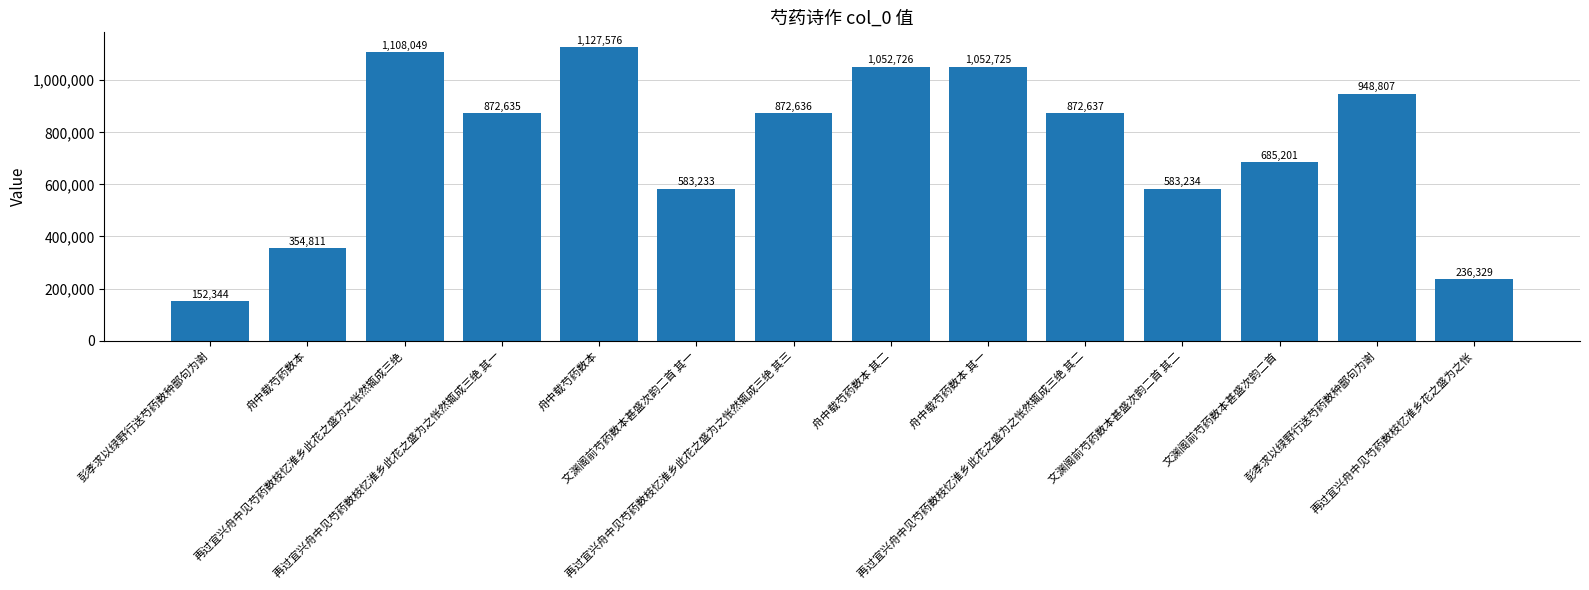

How many bars are there in total?

14